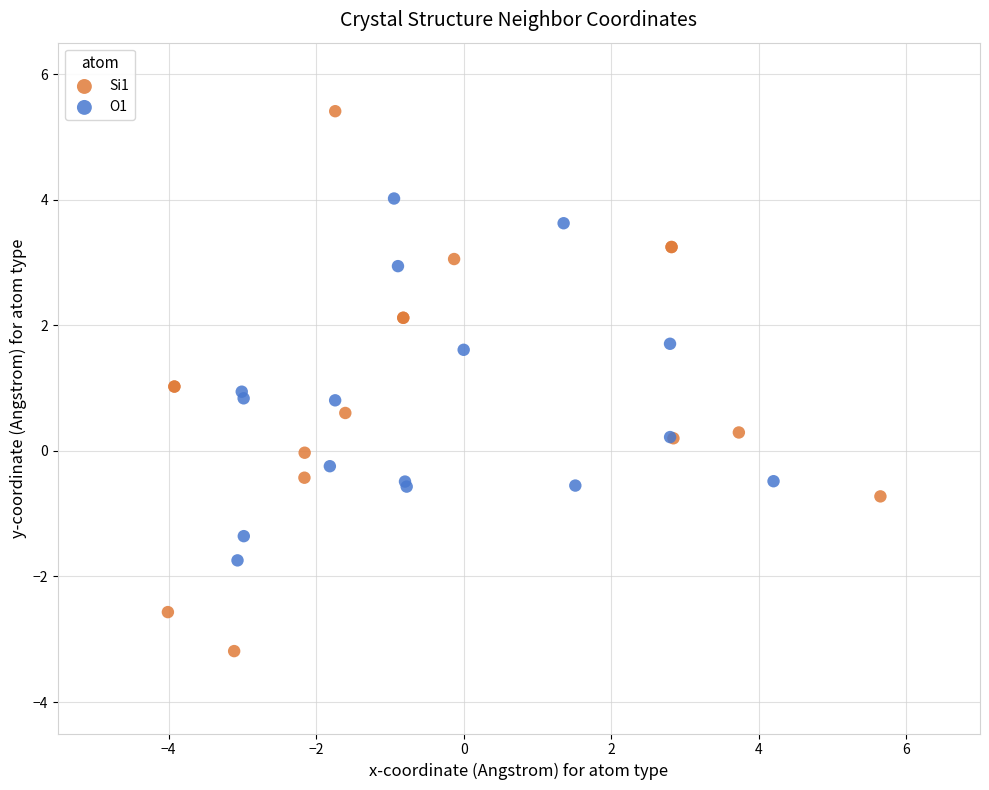

Which series contains the highest Y value?

Si1